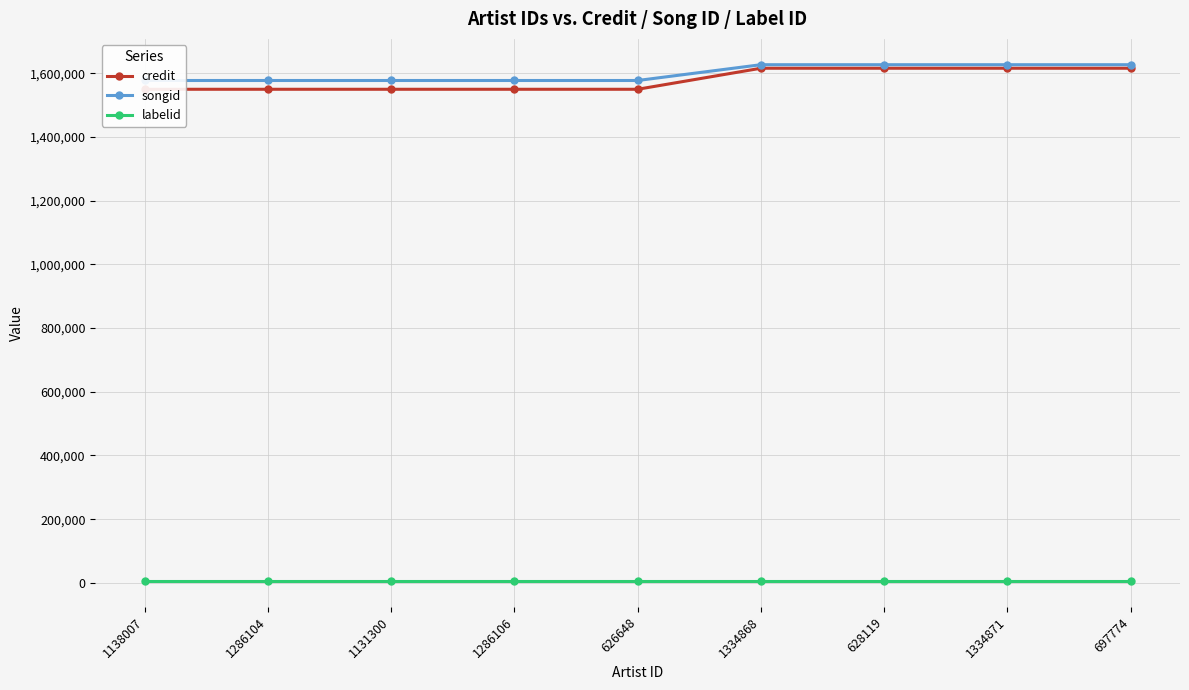

True or false: credit has more than 0 interior local peaks.

False